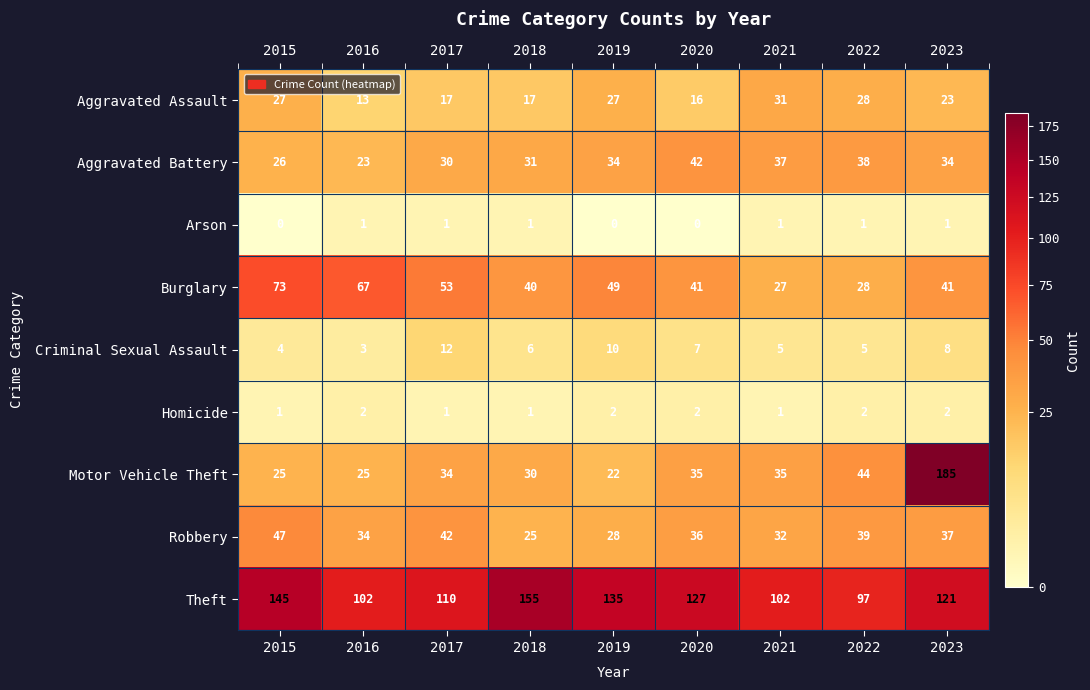

The value of Homicide at 2018 is 1. True or false?

True